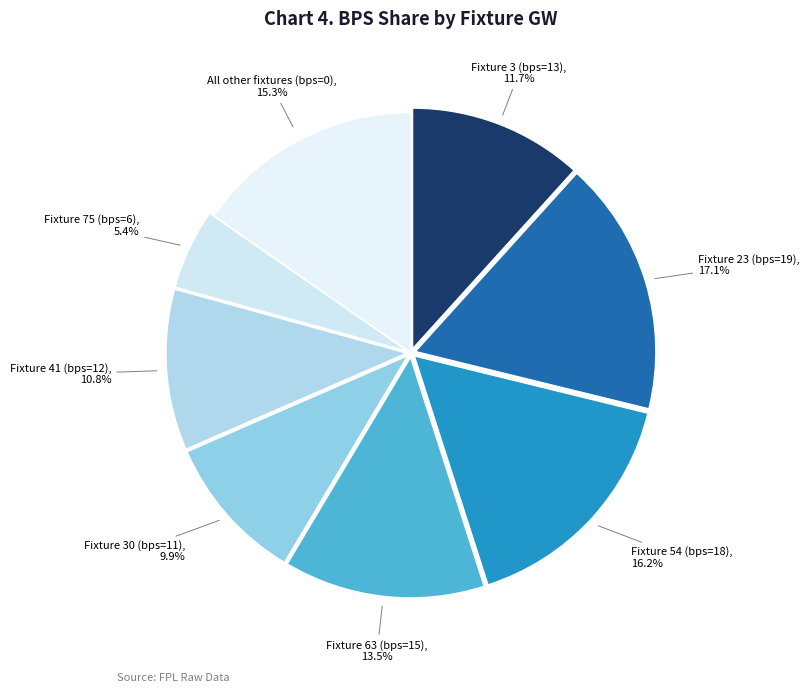

To the nearest percent, what is the difference between the largest and smallest slice percentages?

12%